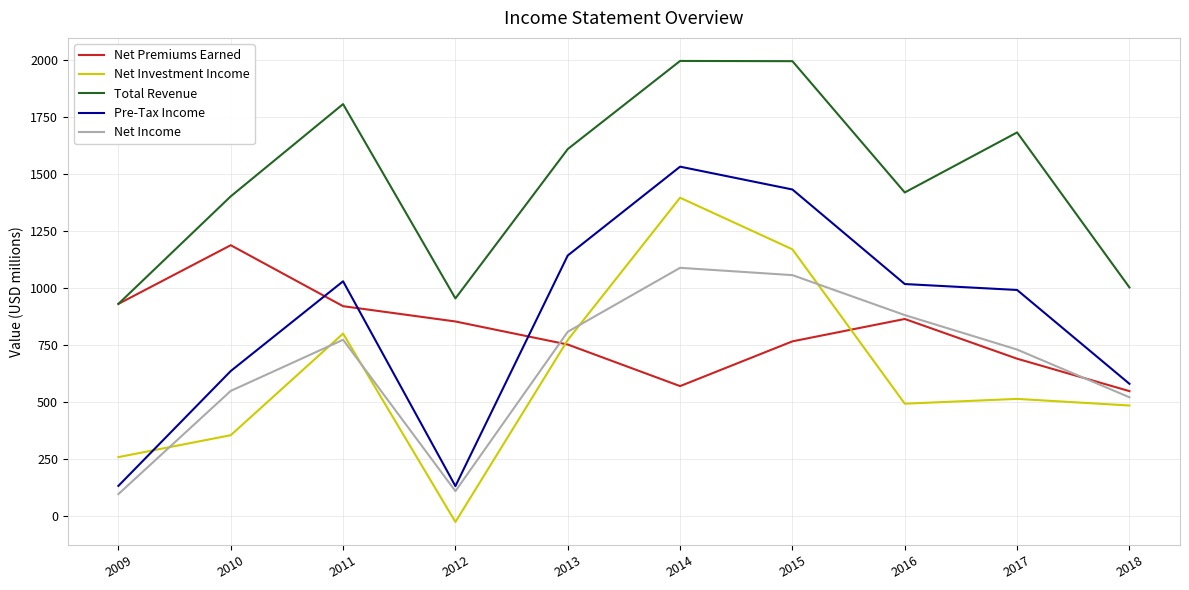

What is the difference between the highest and lowest values at 2018?

517